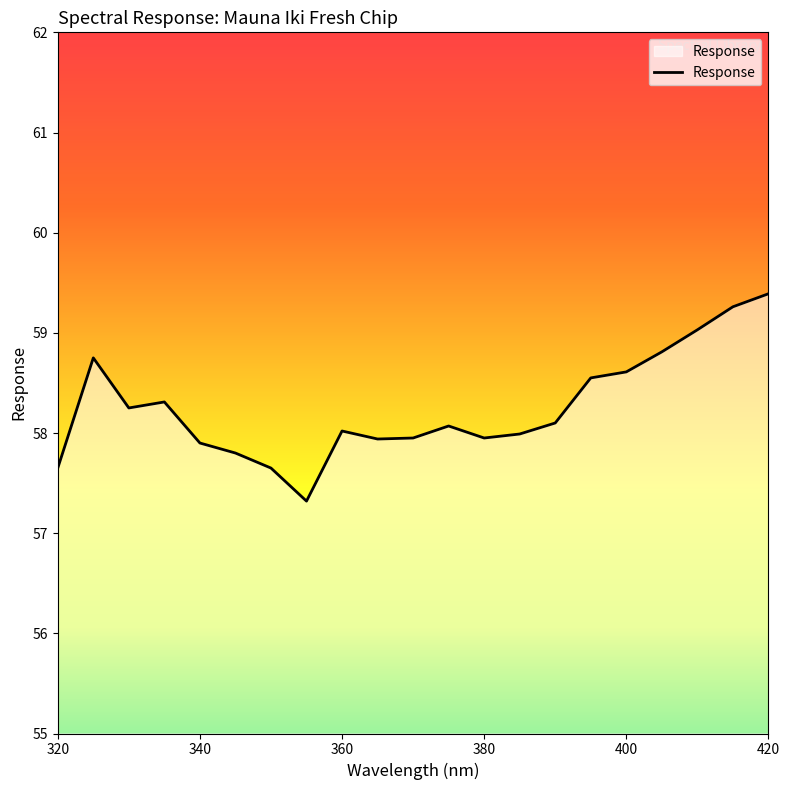

What is the greatest value displayed?

59.4